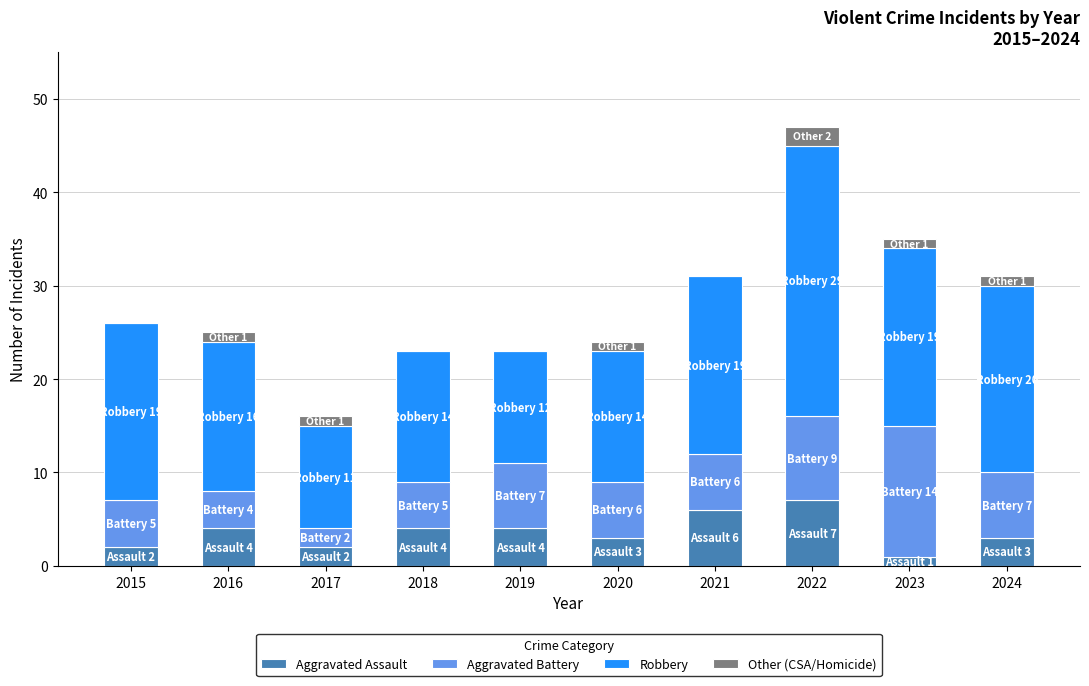

Is it true that Aggravated Assault equals 1 at 2019?

False